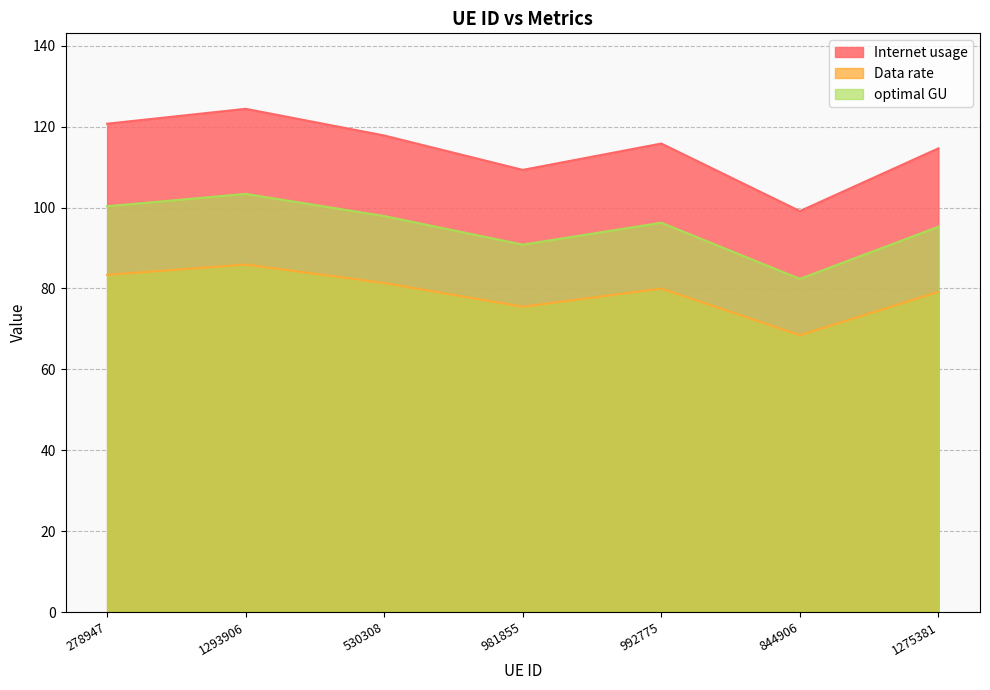

At which category does Internet usage reach its first local valley?

981855